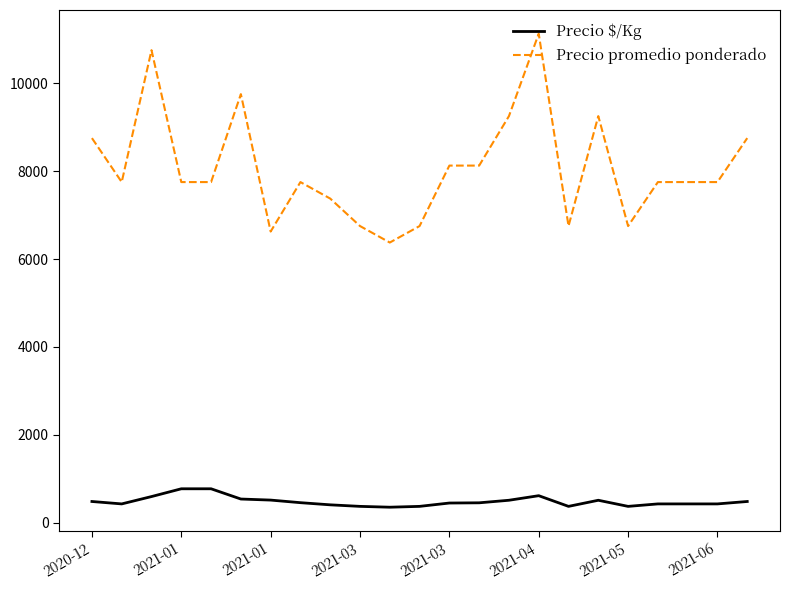

Which series has the widest spread of values?

Precio promedio ponderado